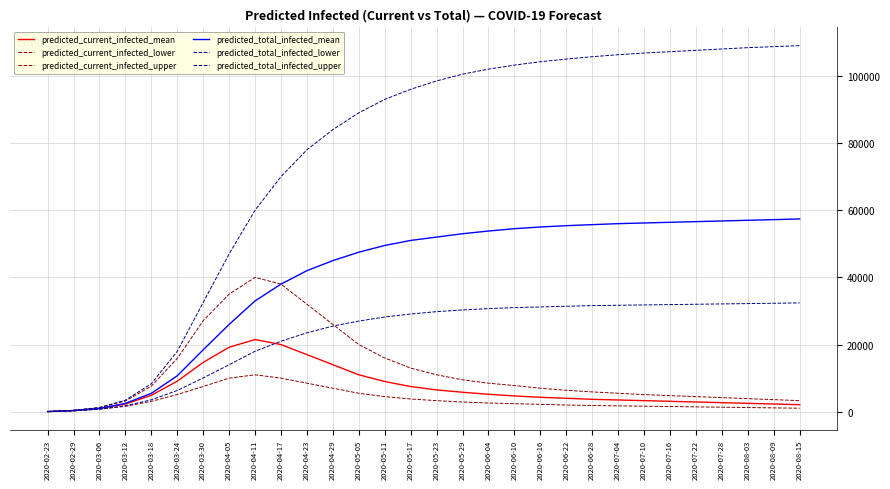

What is the difference between the maximum and minimum values in the predicted_total_infected_mean series?

57350